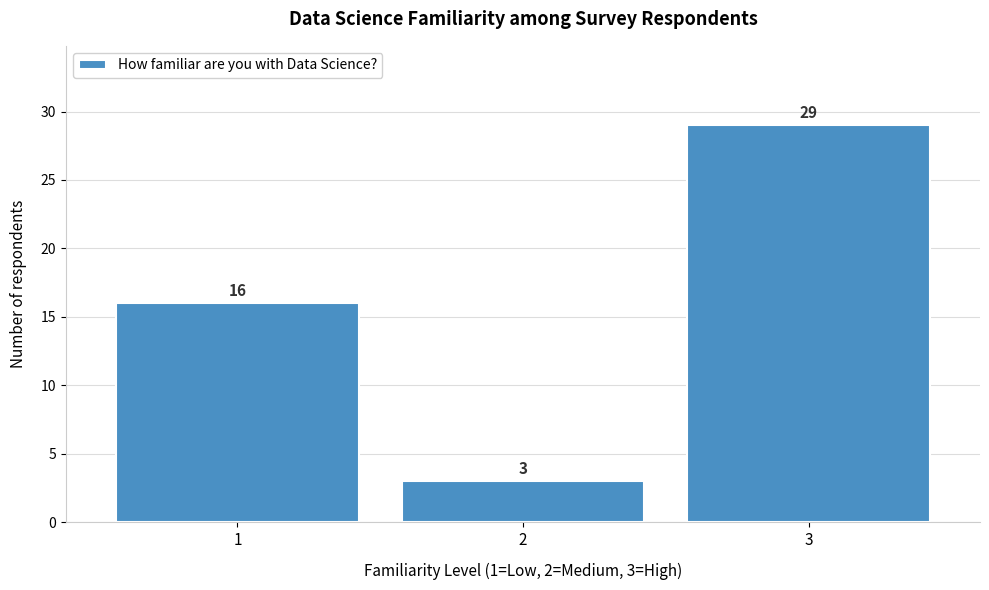

Over which range of the x-axis is the bar tallest?

2.5 to 3.5